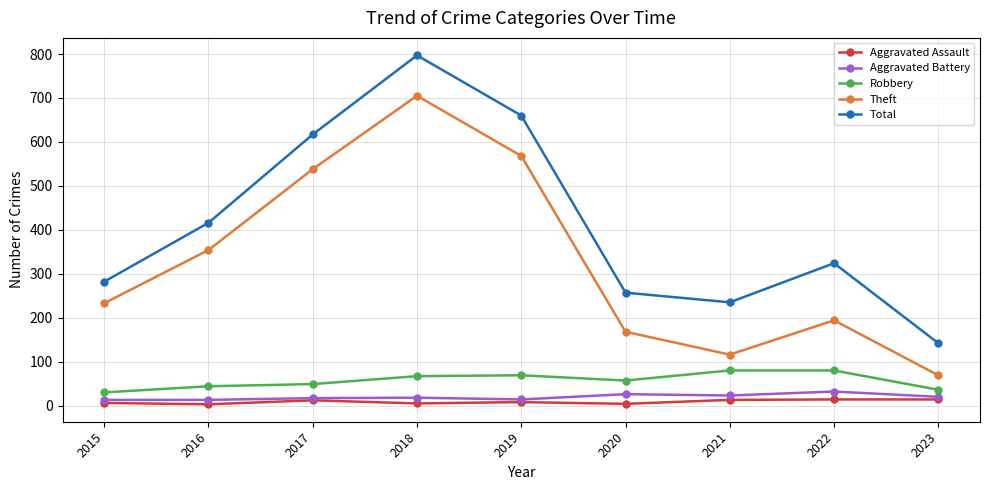

What is the greatest value displayed?

797